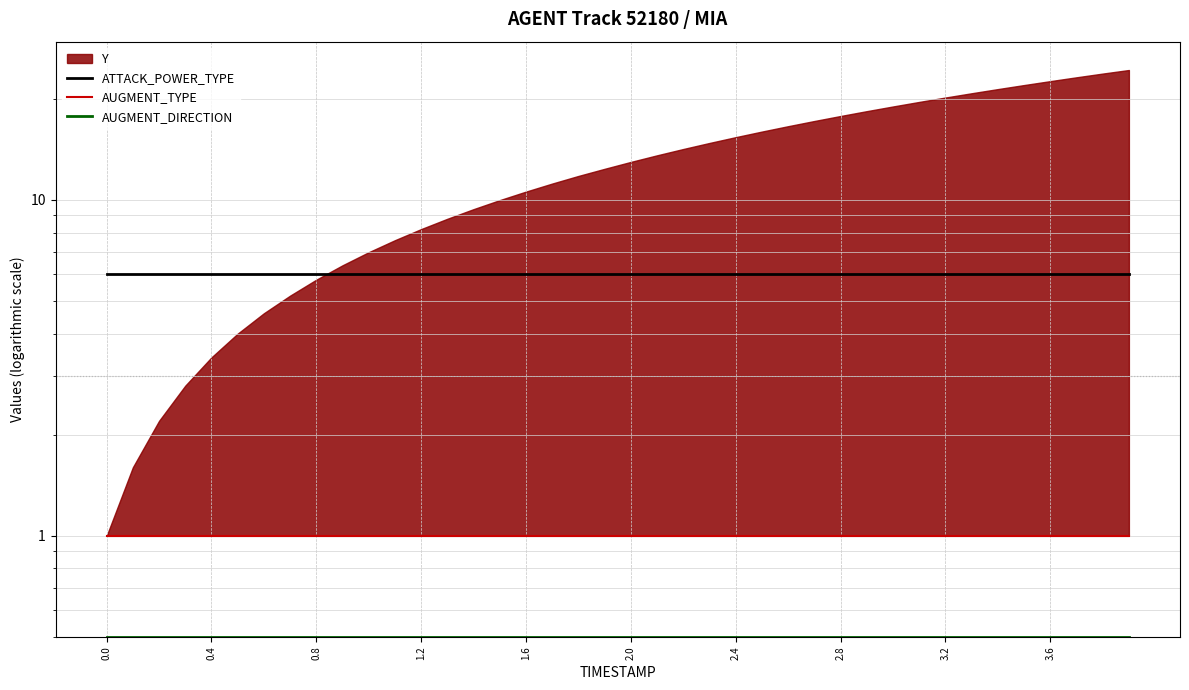

The value of AUGMENT_DIRECTION at 0.4 is 0.5. True or false?

True